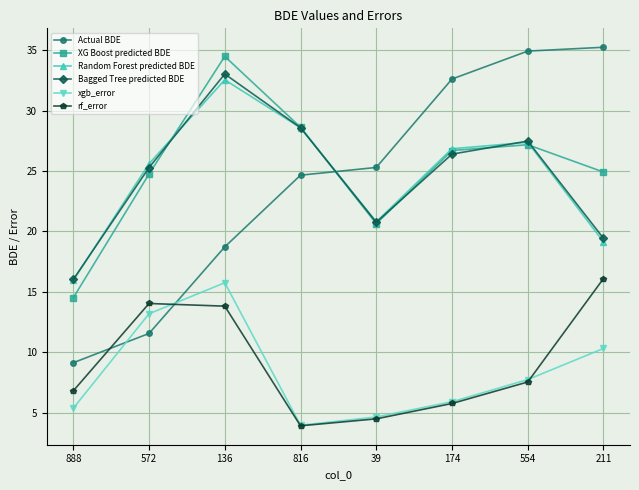

Where do XG Boost predicted BDE and Actual BDE first cross each other?

816 and 39